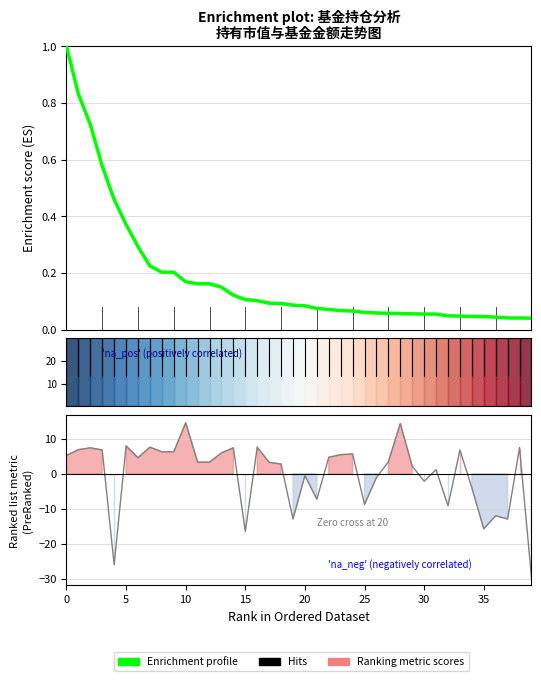

What is the maximum value shown in the chart?

1.0